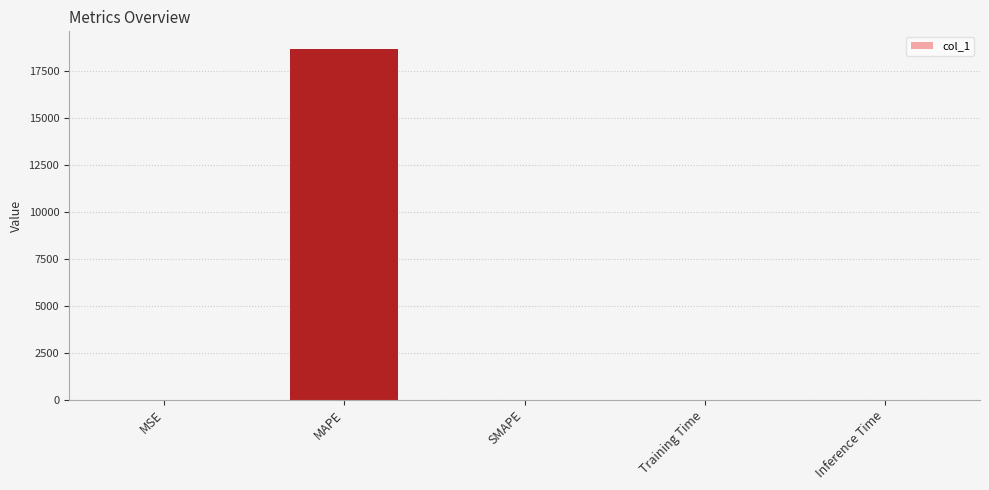

Between MAPE and Training Time, which is larger?

MAPE